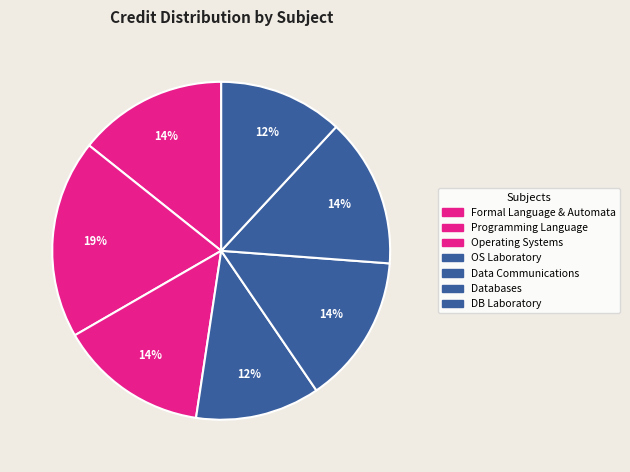

What is the largest slice in the pie chart?

Programming Language